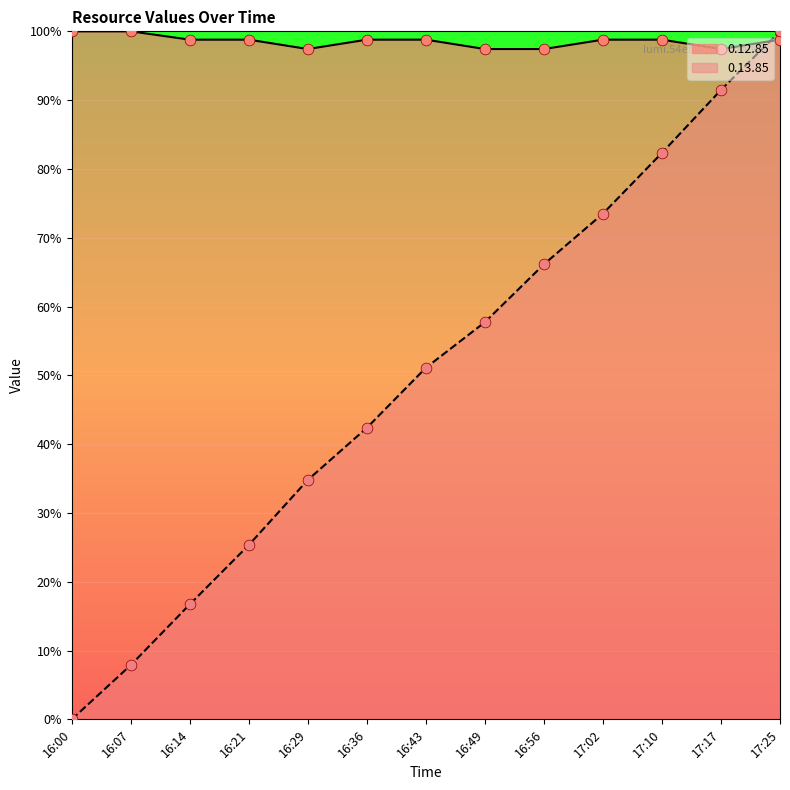

What is the total value across all series at 16:14?

115.5